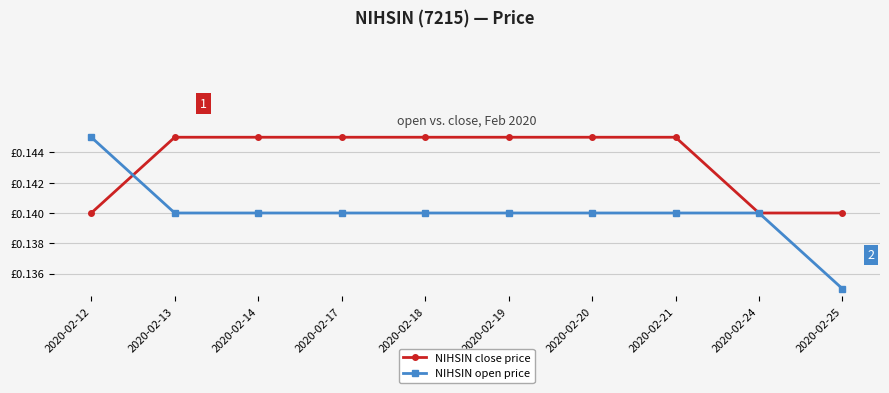

List the series in order of their overall mean, lowest first.

NIHSIN open price, NIHSIN close price